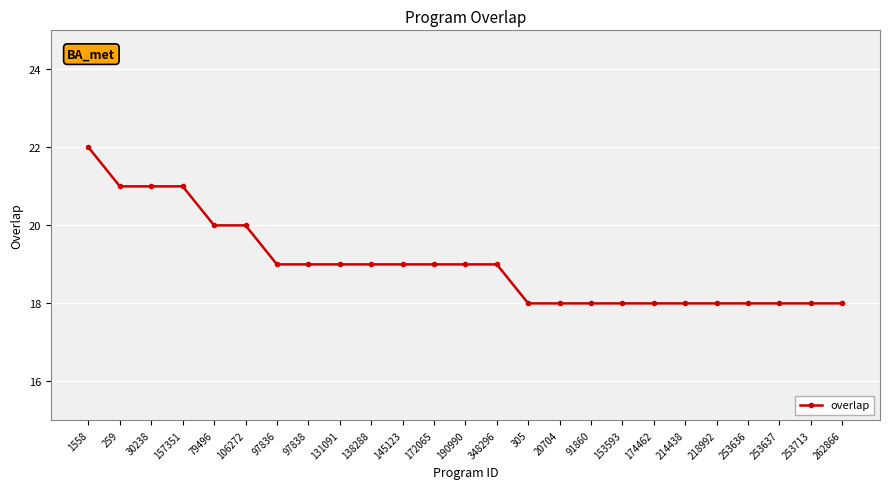

The chart shows a value of 4 at 253637. True or false?

False